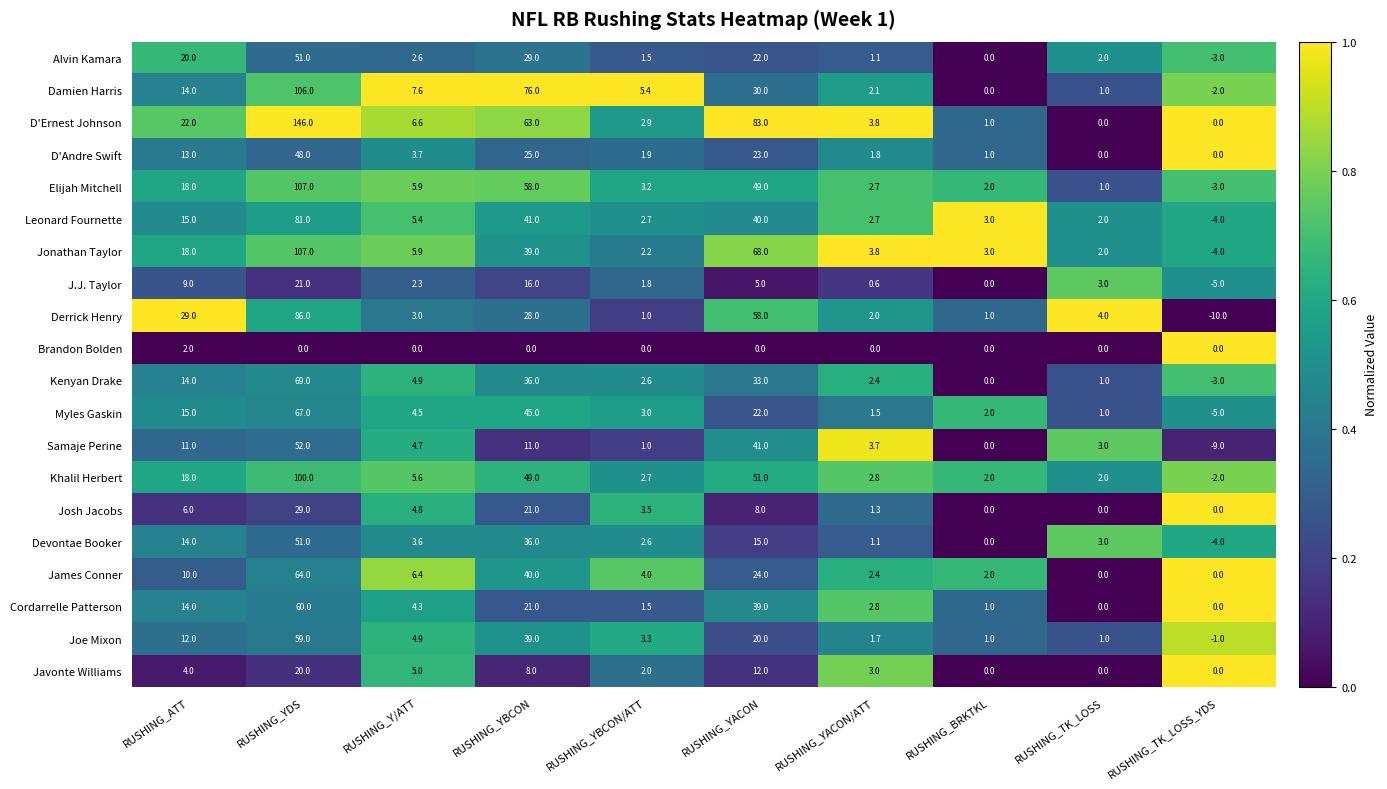

Is it true that Joe Mixon equals -1.0 at RUSHING_TK_LOSS_YDS?

True